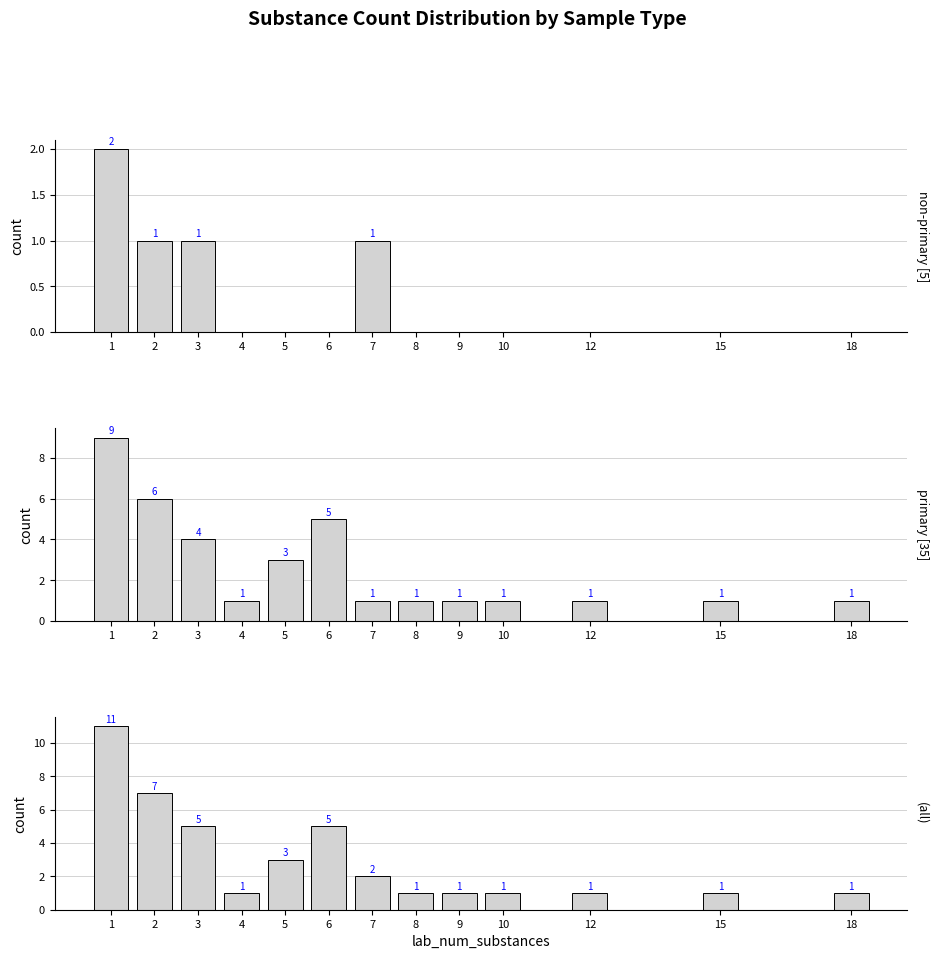

How many series are shown in this chart?

3